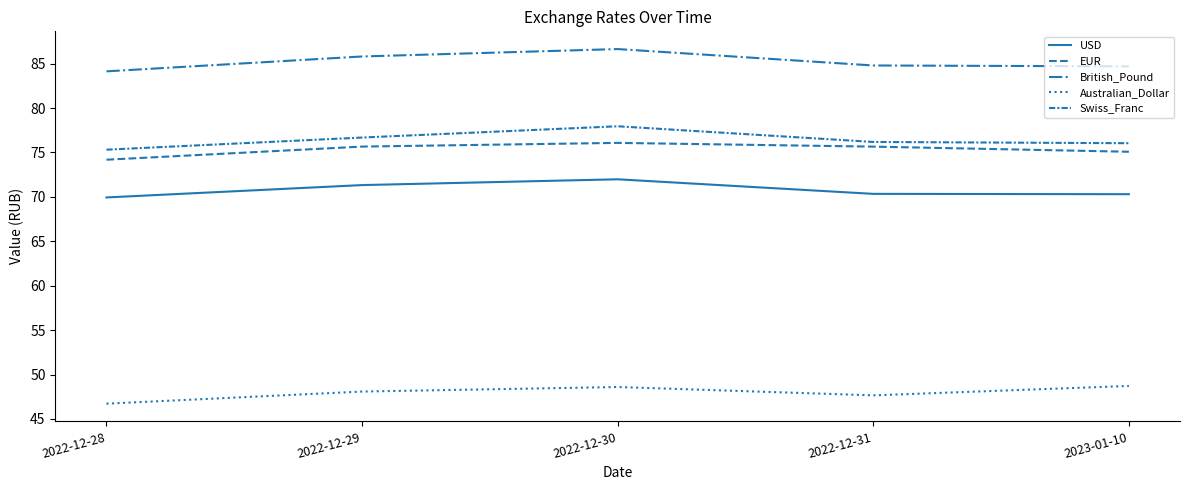

Is the value of Australian_Dollar at 2022-12-29 greater than the value of USD at 2022-12-29?

No